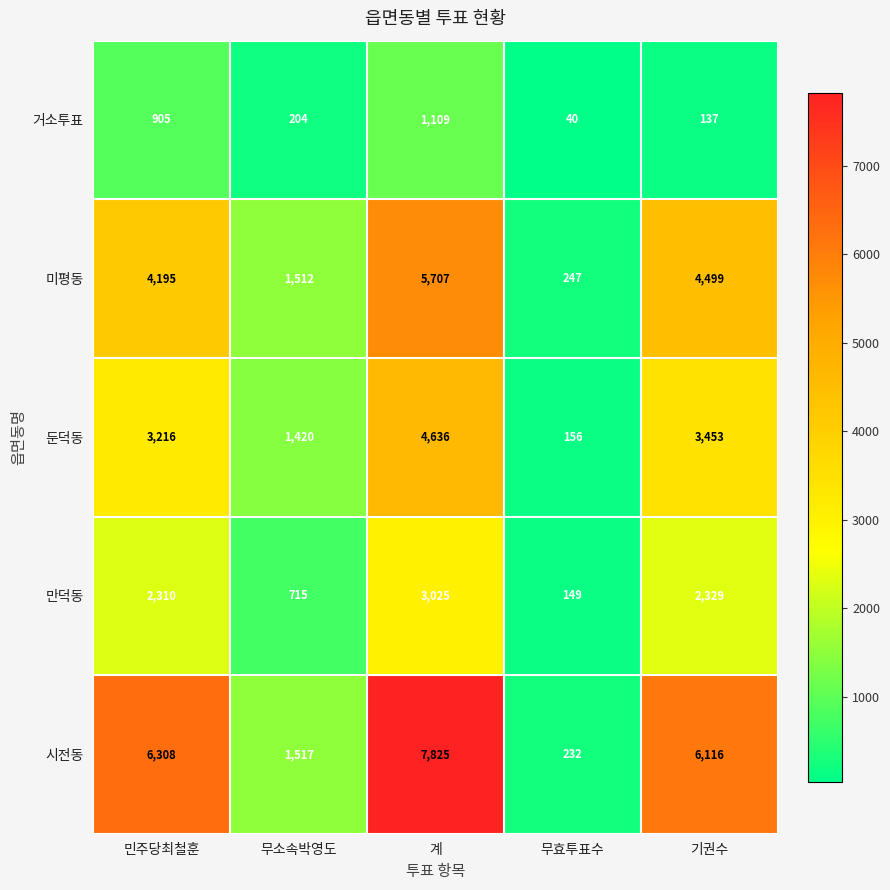

What is the difference between the maximum and minimum values in the 둔덕동 series?

4480